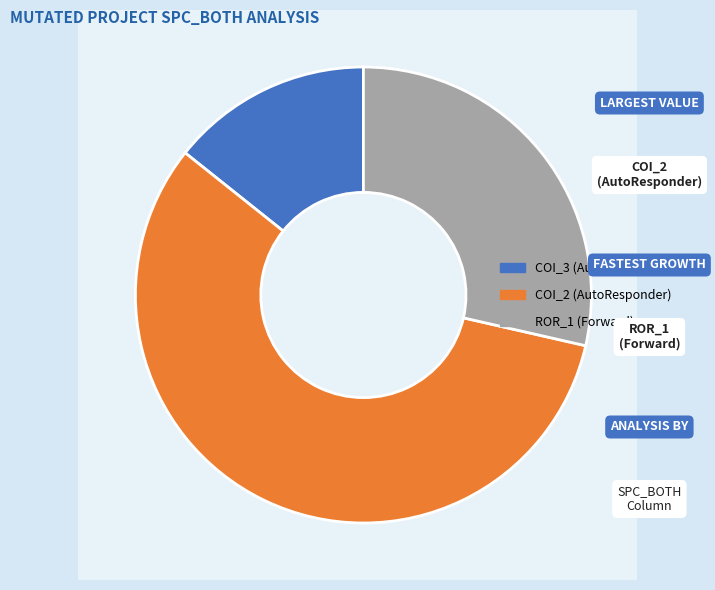

What is the change in value from AutoResponder.EmailSystem.Client.COI_3 to AutoResponder.EmailSystem.Client.COI_2?

+3